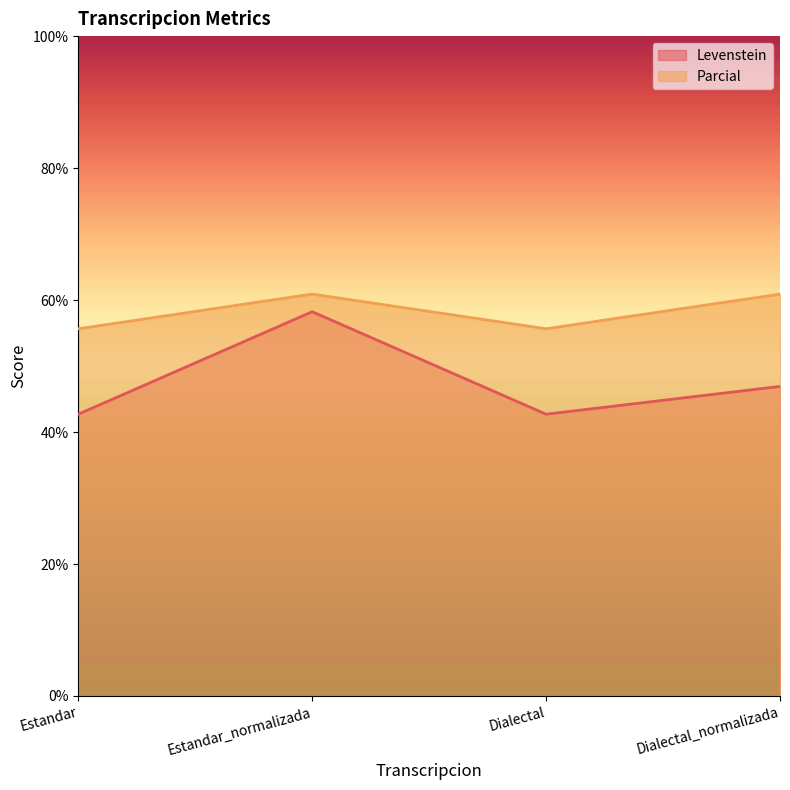

Between Estandar_normalizada and Dialectal_normalizada, which series saw the biggest shift?

Levenstein